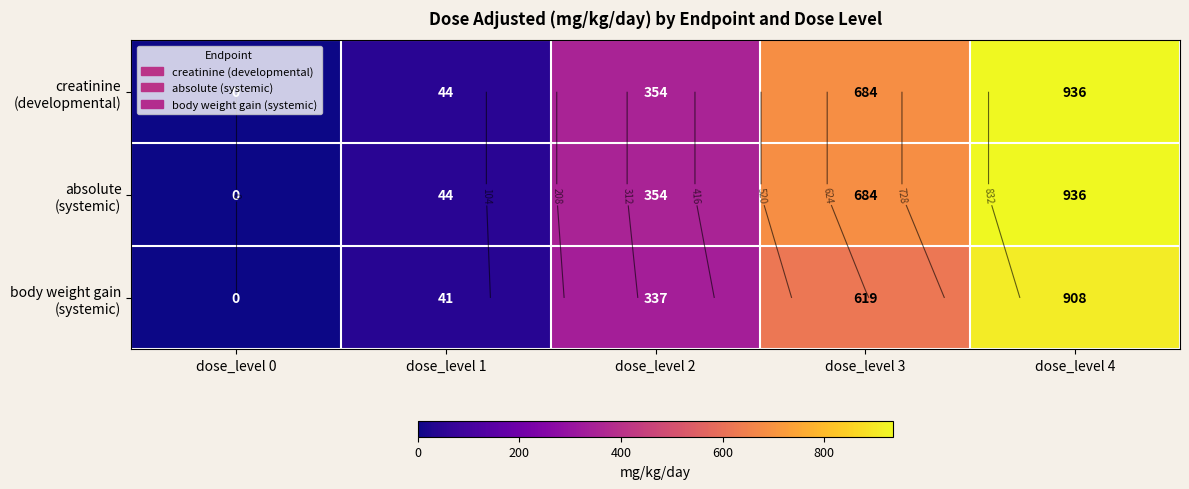

At which label does creatinine (developmental) first exceed 354?

dose_level 3